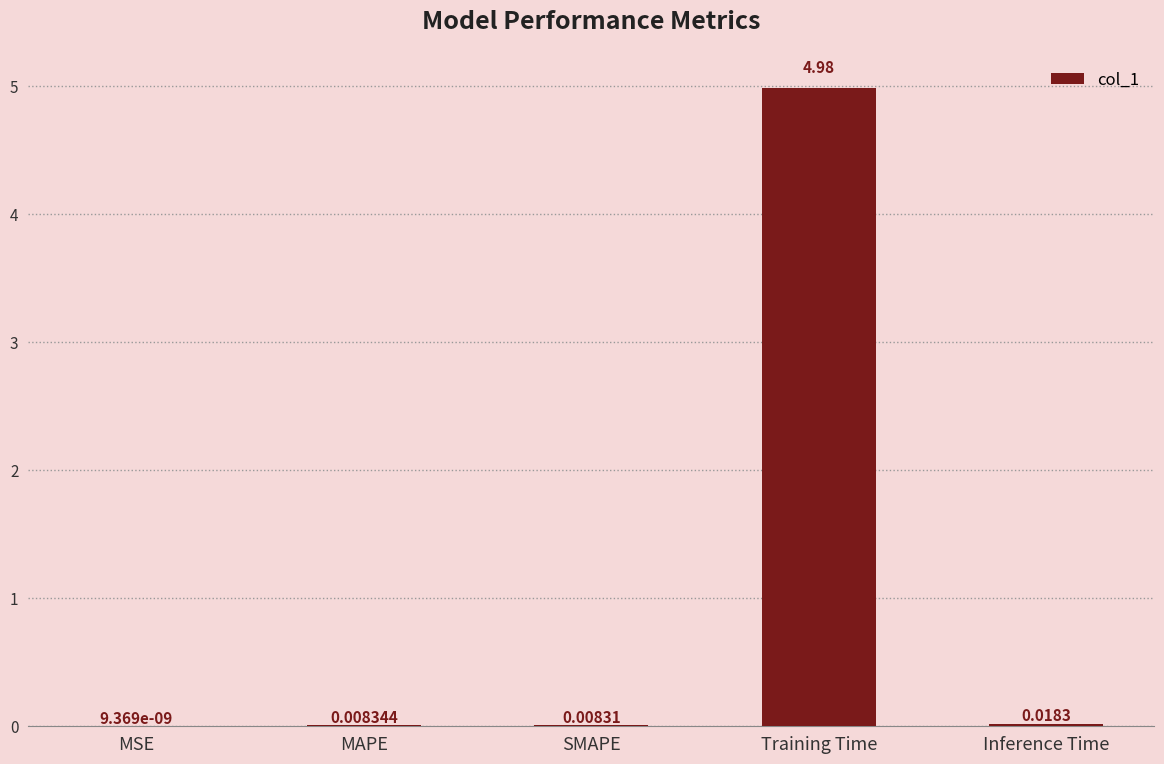

What is the sum of all values?

5.0